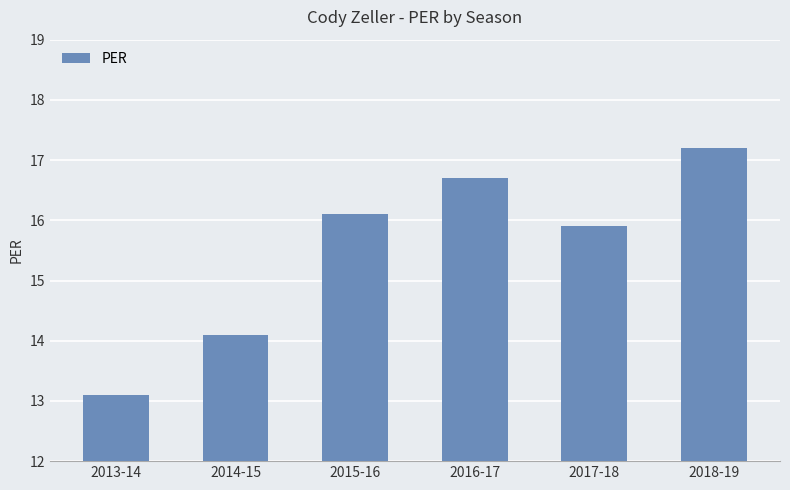

What is the change in value from 2013-14 to 2016-17?

+3.6